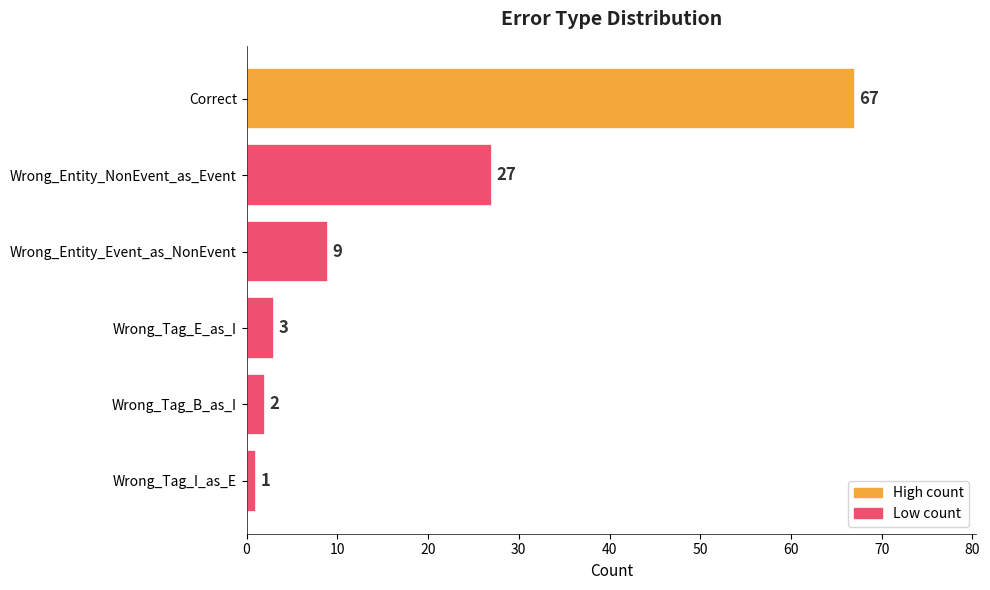

True or false: the data shows 5 at Wrong_Entity_Event_as_NonEvent.

False